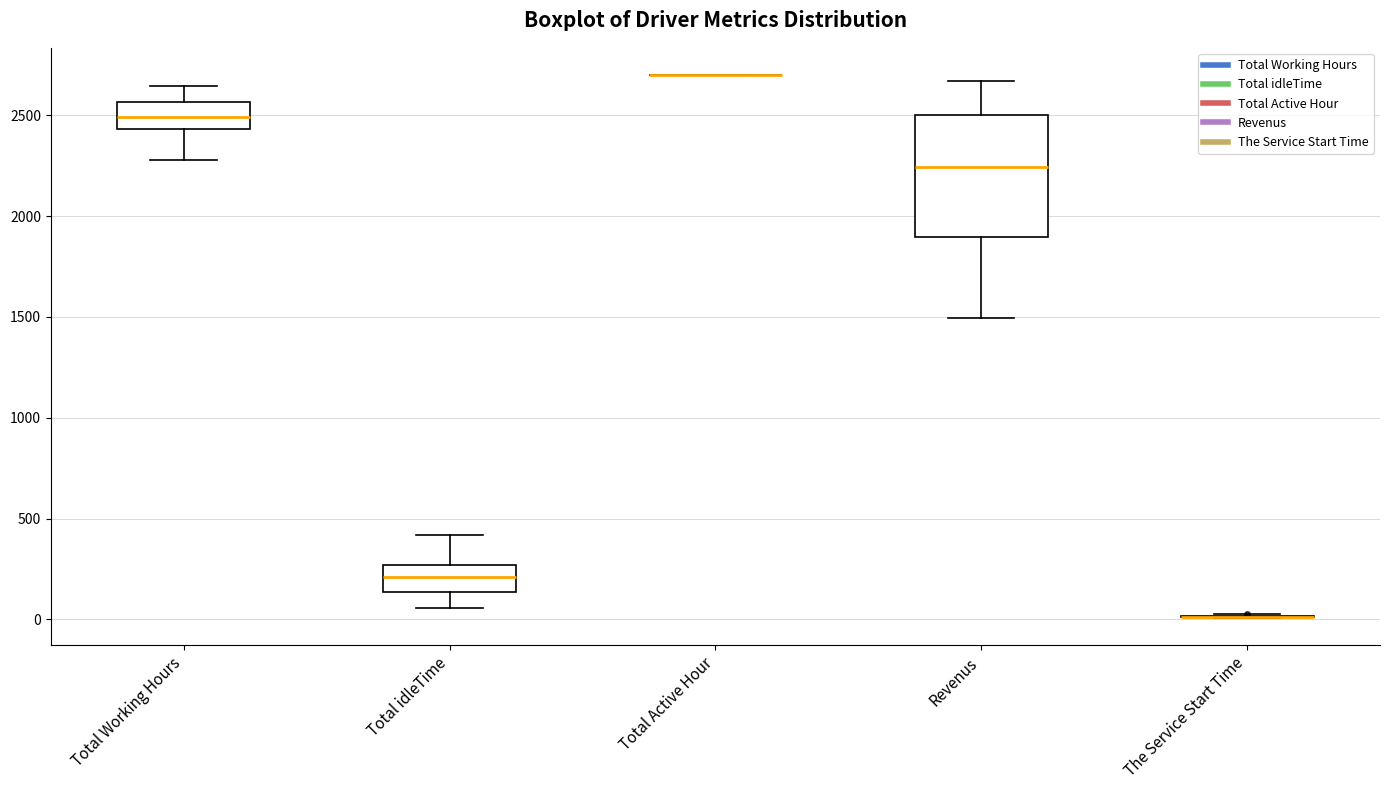

Reading left to right, transcribe this box plot: for each box, give where its median line is, the range the box spans, and where its two whiskers end, as read against the y-axis. The values are not printed on the chart, so give them approximately, as read against the axis.

Total Working Hours: median 2500, box 2450 to 2550, whiskers 2300 to 2650
Total idleTime: median 200, box 150 to 250, whiskers 50 to 400
Total Active Hour: box collapsed to a line at 2700, whiskers 2700 to 2700
Revenus: median 2250, box 1900 to 2500, whiskers 1500 to 2650
The Service Start Time: box collapsed to a line at 0, whiskers 0 to 0